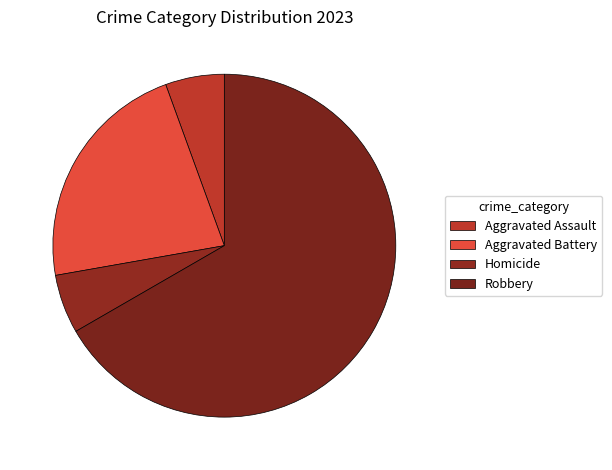

Is it true that Homicide is 6% of the pie?

True